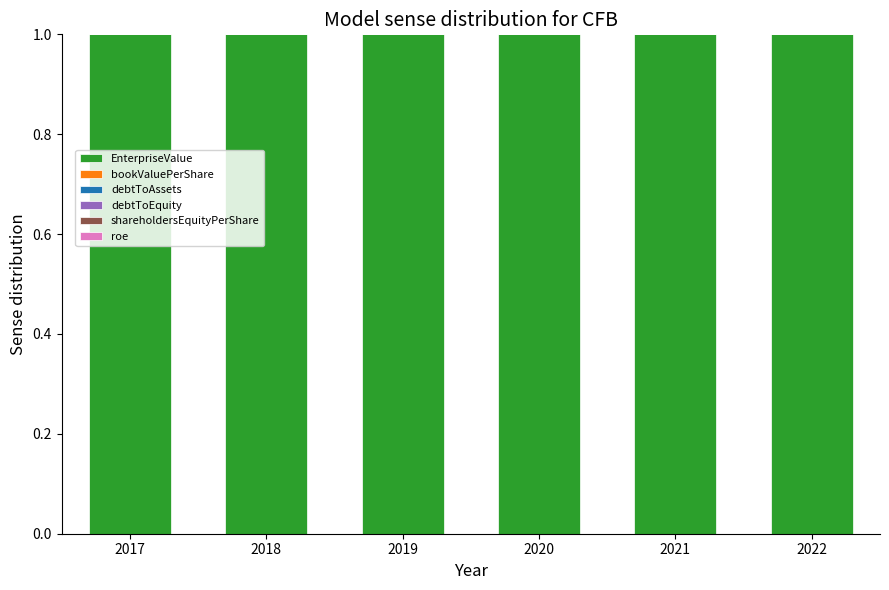

What is the maximum value for EnterpriseValue?

1.0